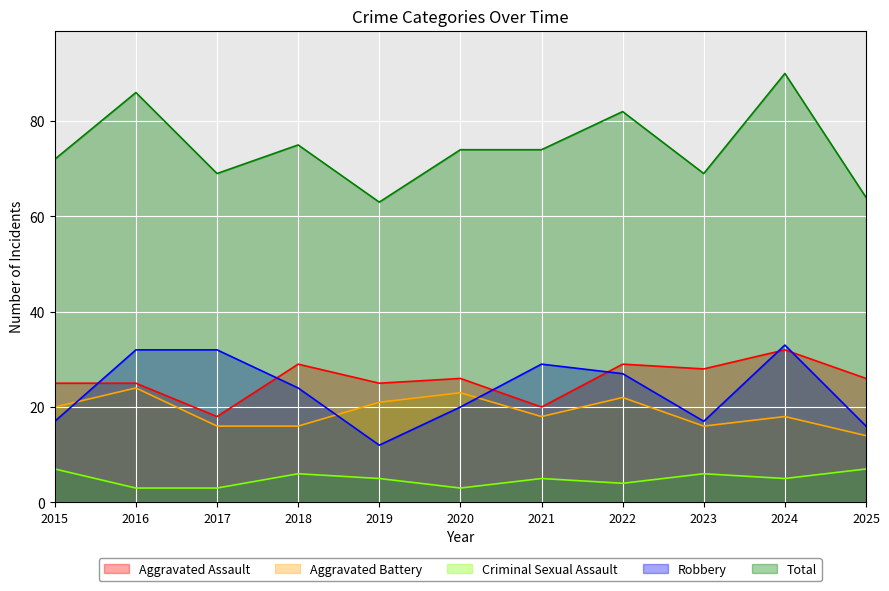

At which label is Total closest to 76?

2018